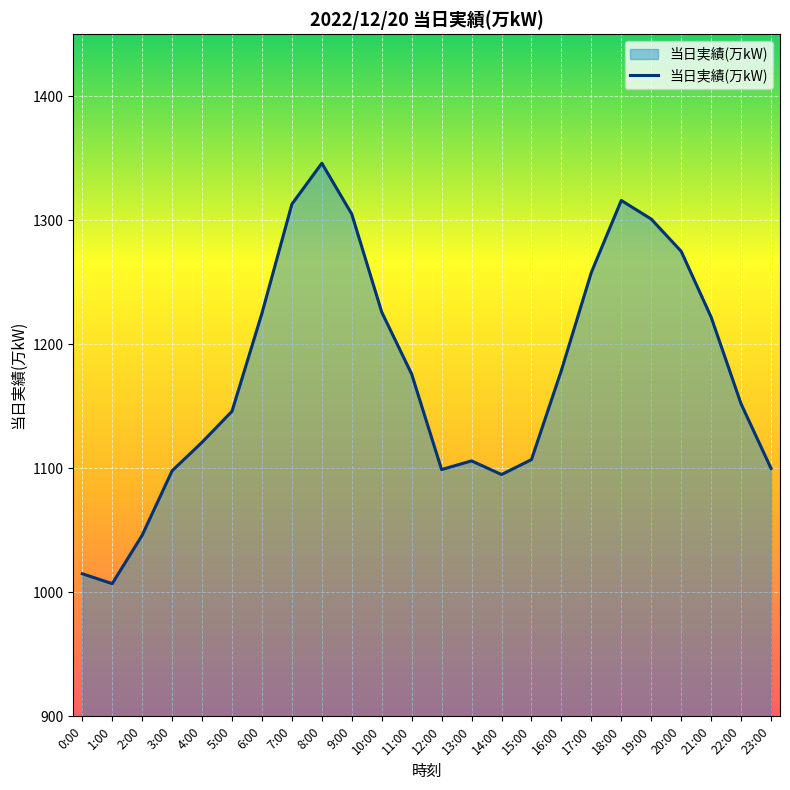

At which category does the data reach its first local peak?

8:00